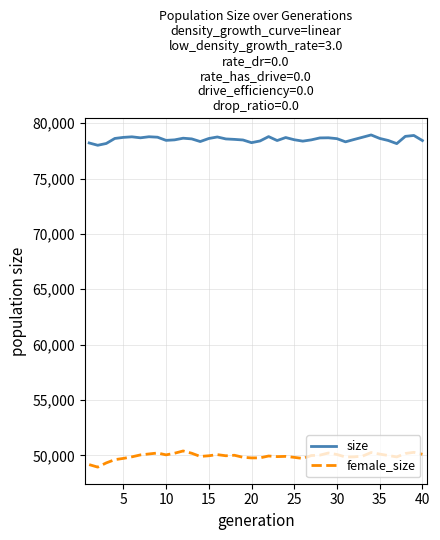

True or false: size and female_size intersect in this chart.

False